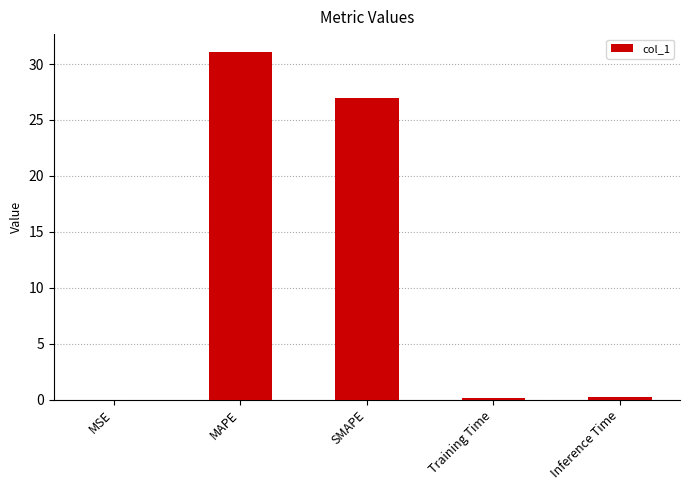

The value at SMAPE is 38.5. True or false?

False